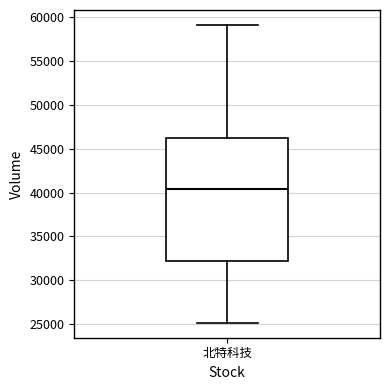

Transcribe this box plot: give where the median line is, the range the box spans, and where the two whiskers end, as read against the y-axis. The values are not printed on the chart, so give them approximately, as read against the axis.

median 40500, box 32000 to 46000, whiskers 25000 to 59000